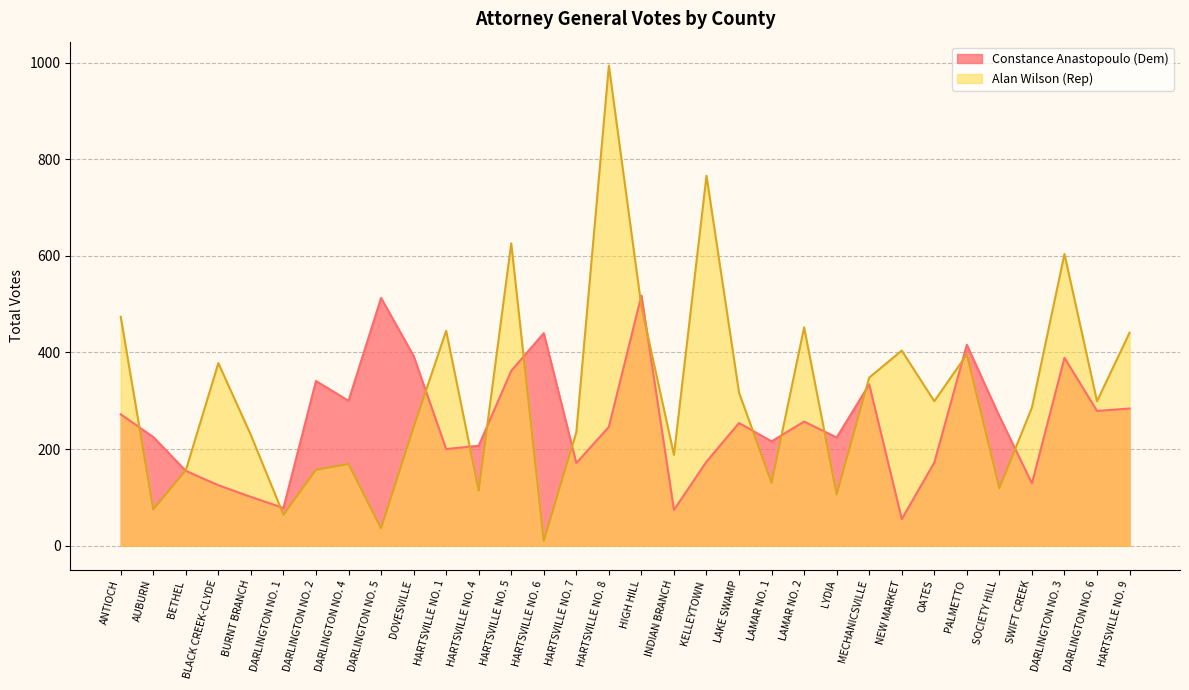

The value of Constance Anastopoulo (Dem) at DARLINGTON NO. 3 is 389. True or false?

True